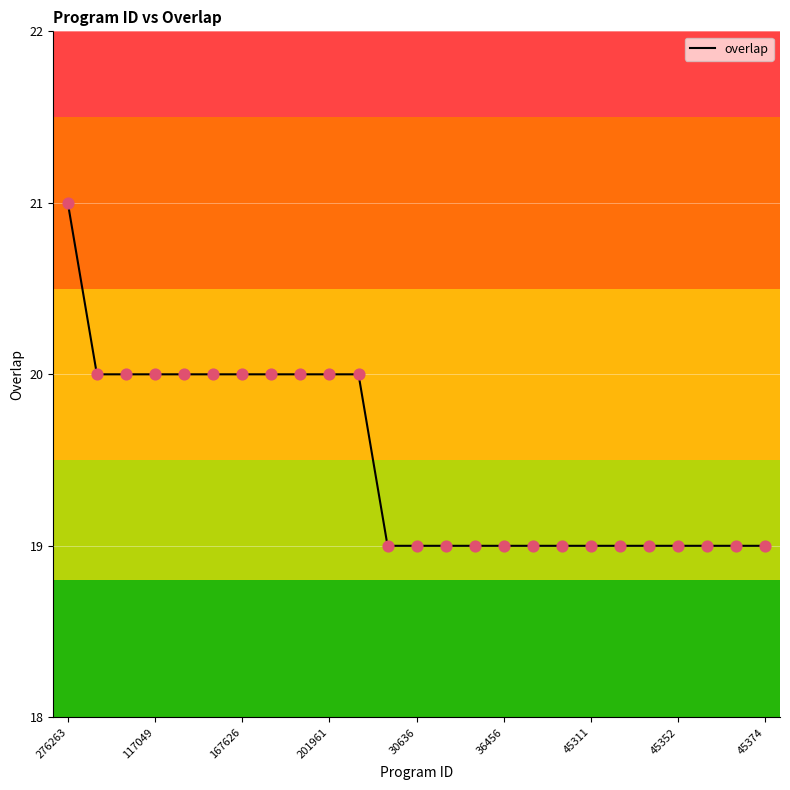

What is the greatest value displayed?

21